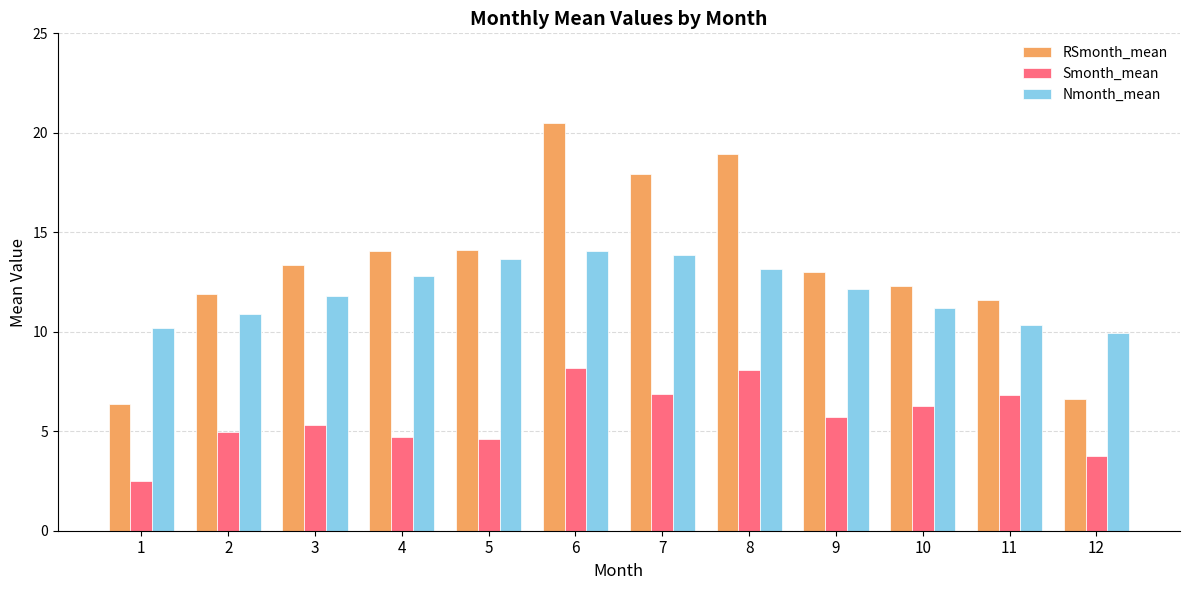

Does the chart contain any negative values?

No